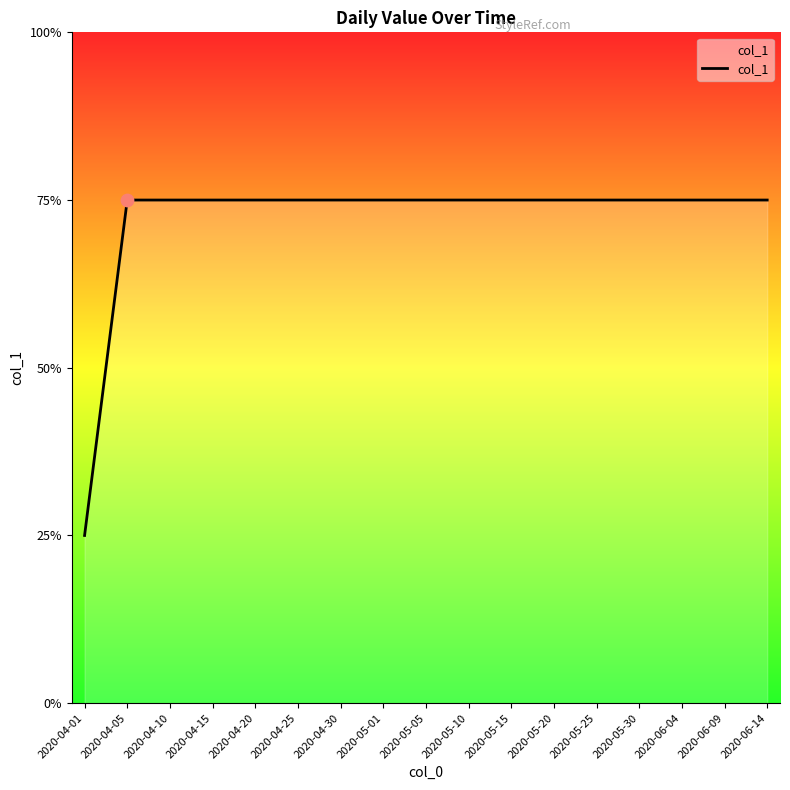

What is the ratio of the value at 2020-06-14 to the value at 2020-05-05?

1.0